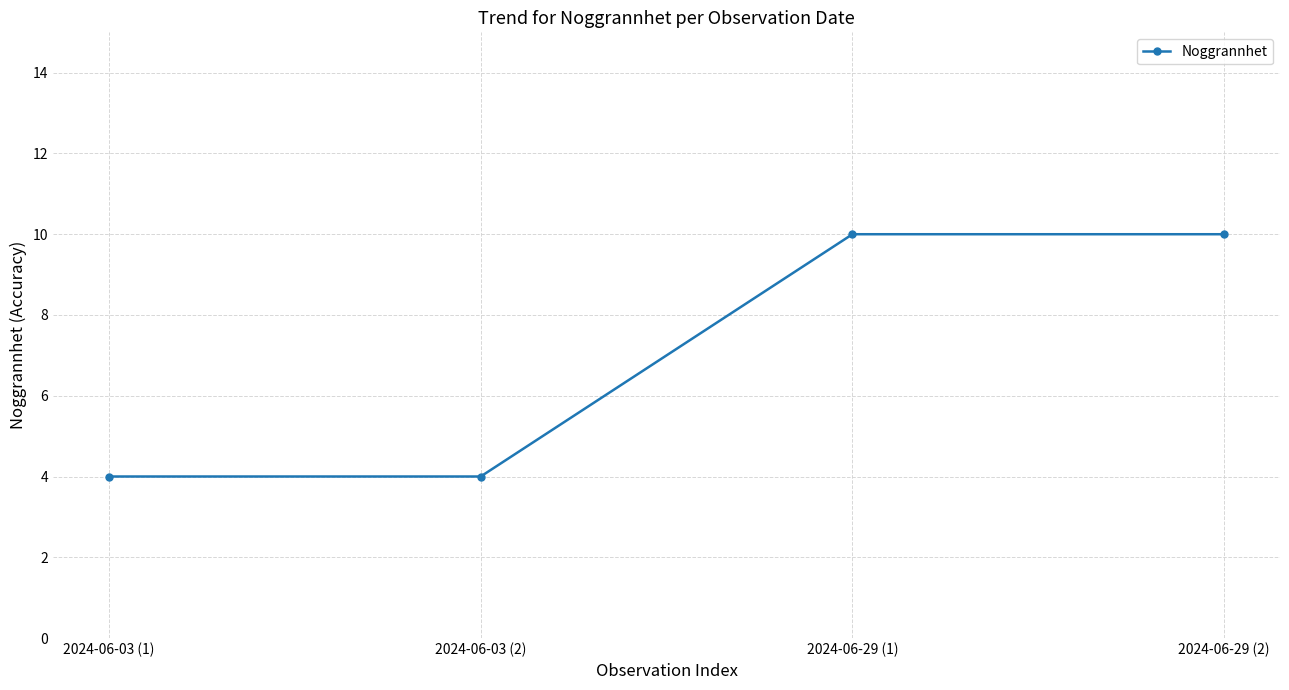

Is this an area chart (filled region under the line)?

No